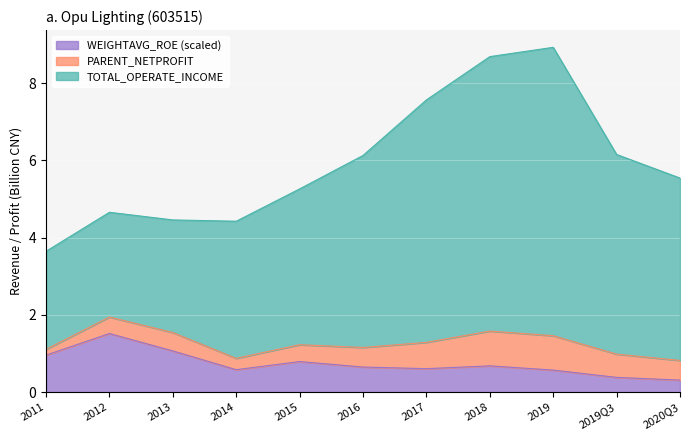

Is the value of TOTAL_OPERATE_INCOME at 2019 greater than the value of WEIGHTAVG_ROE at 2020Q3?

Yes